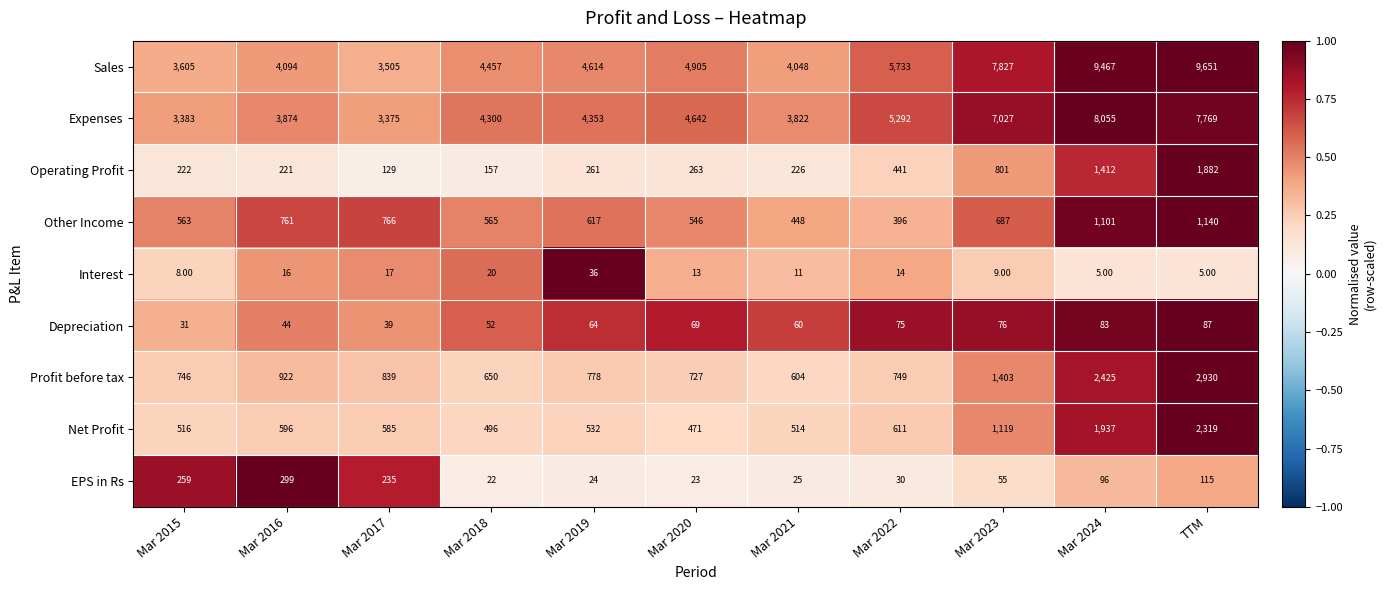

Which series changed the most between Mar 2015 and Mar 2017?

Other Income